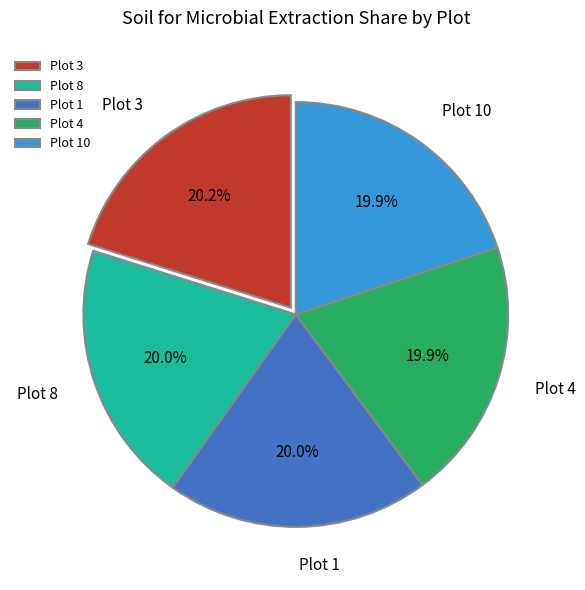

What is the total percentage of Plot 1 and Plot 10?

39.9%